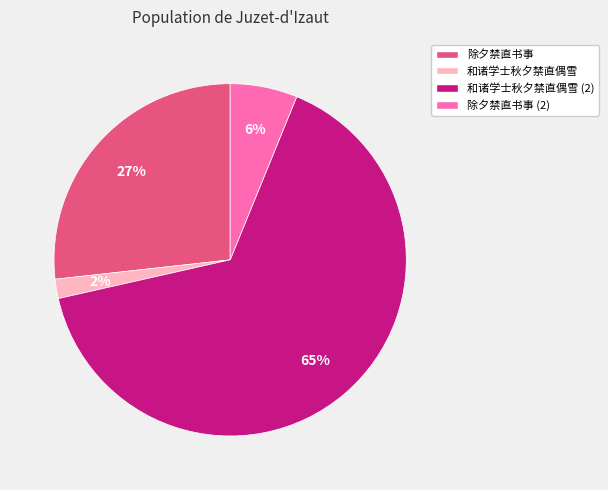

How many slices are in this pie chart?

4